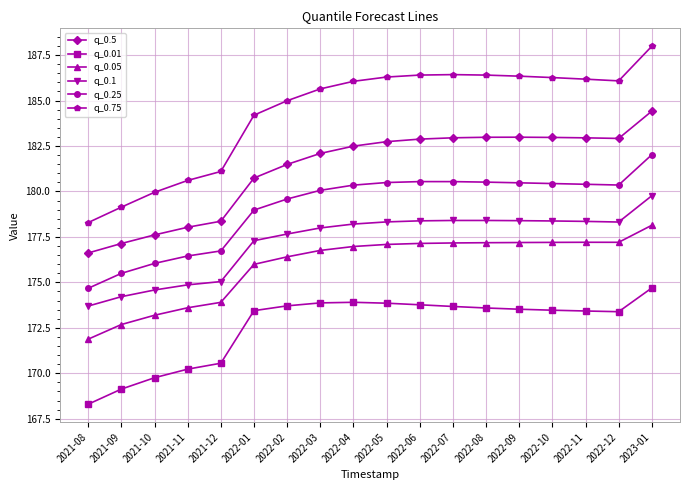

The value of q_0.75 at 2023-01 is 58.2. True or false?

False